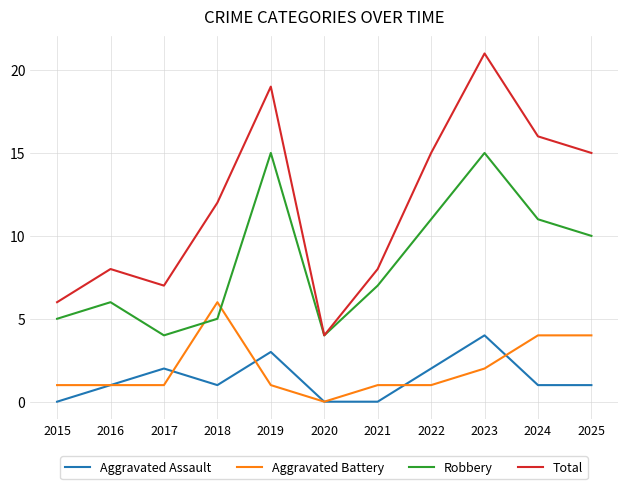

Which series has the widest spread of values?

Total